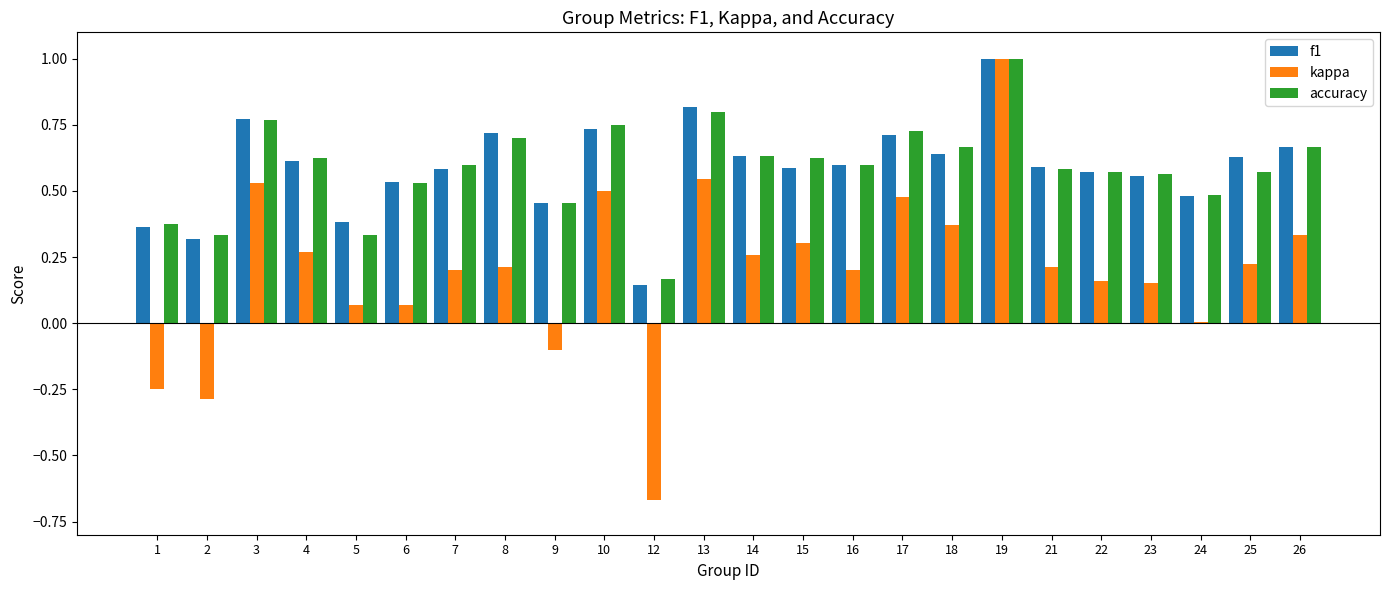

Between 8 and 26, which series saw the biggest shift?

kappa